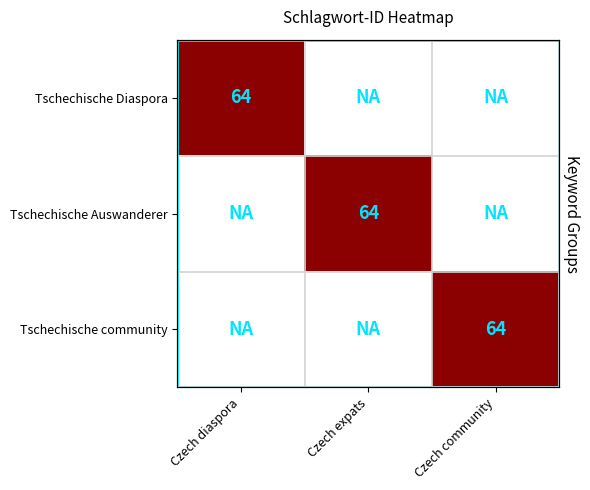

How many data points in Tschechische community are above 0?

1